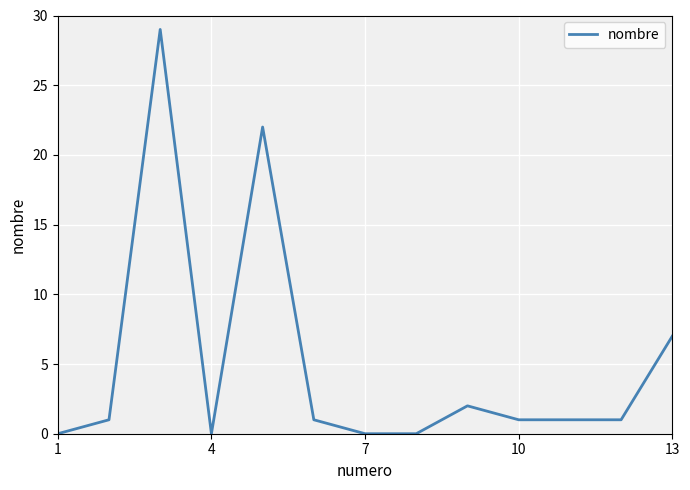

How many lines are shown in the chart?

1